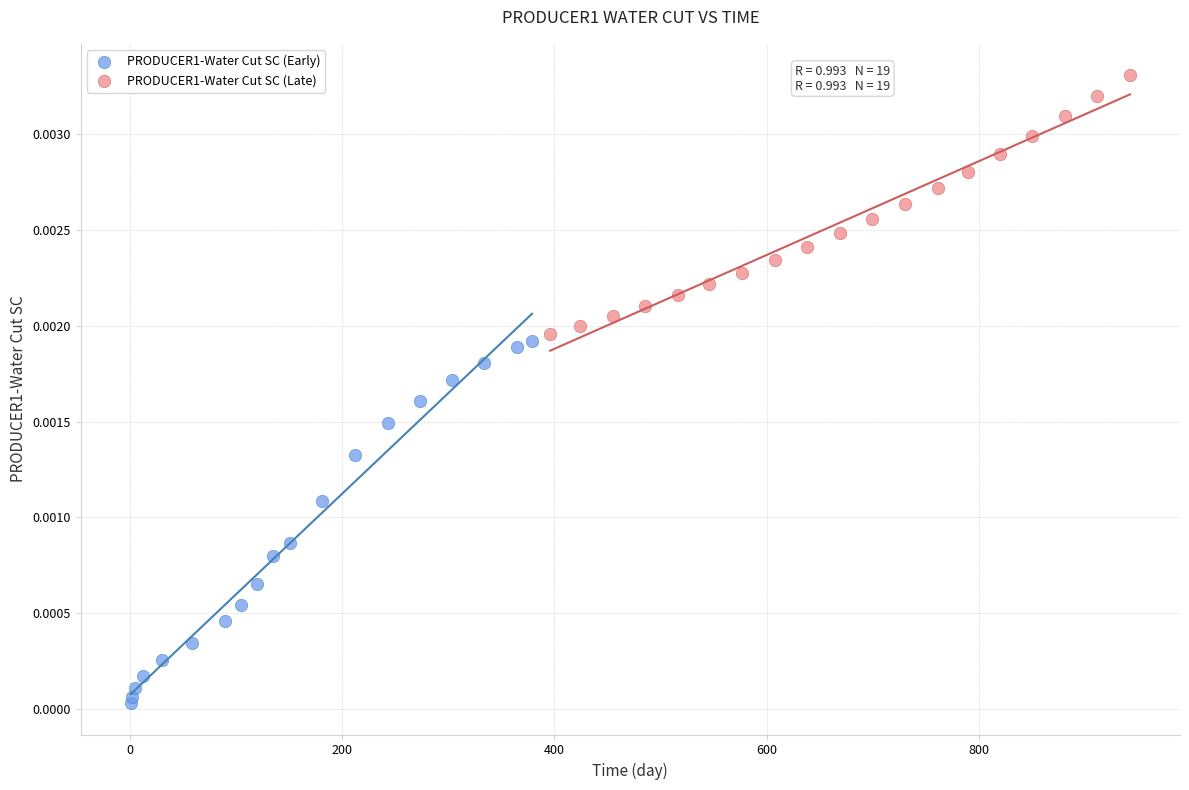

Which series contains the highest Y value?

PRODUCER1-Water Cut SC (Late)